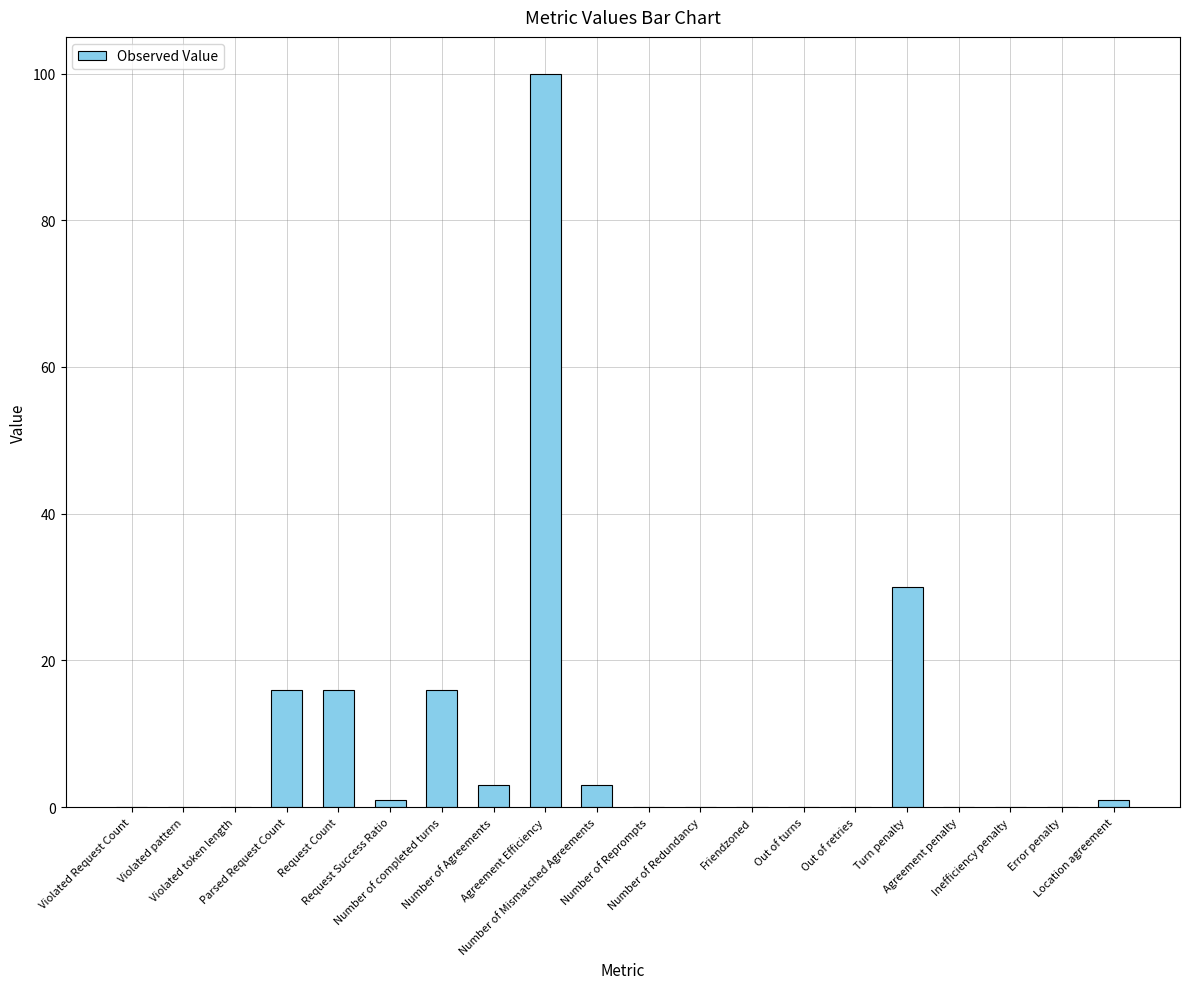

What is the sum of all values?

186